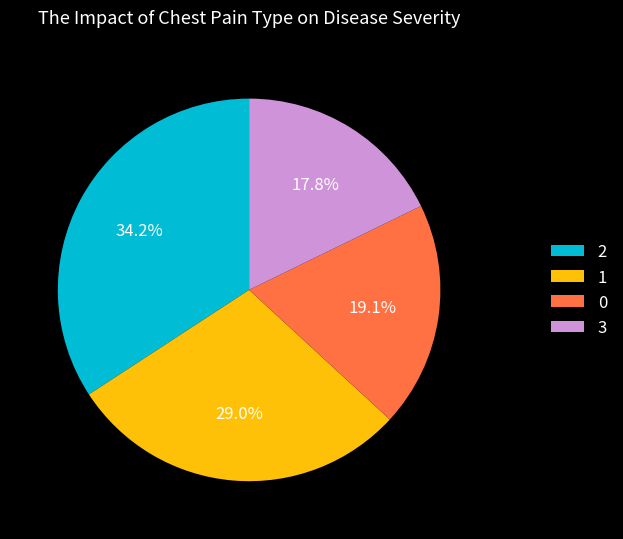

Count the number of slices in the pie.

4